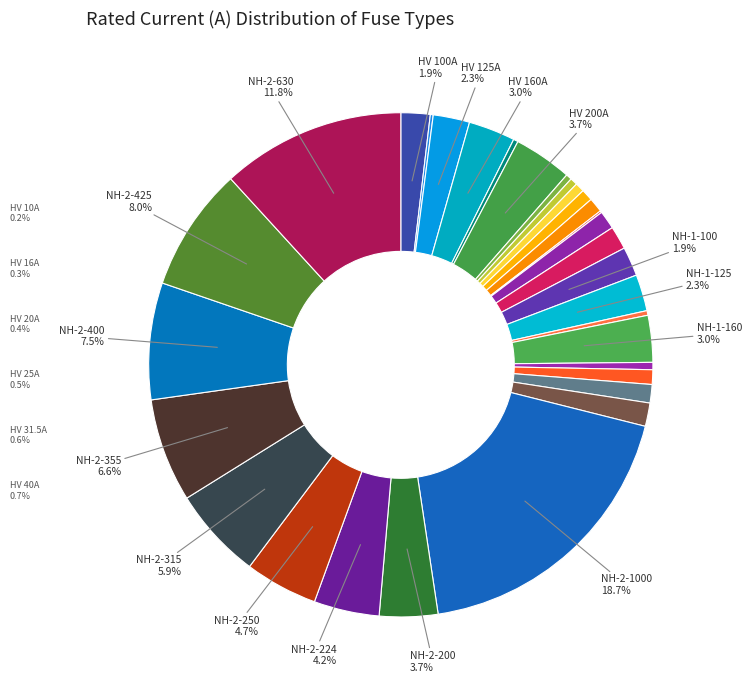

Which category has the biggest portion of the pie?

NH-2-1000